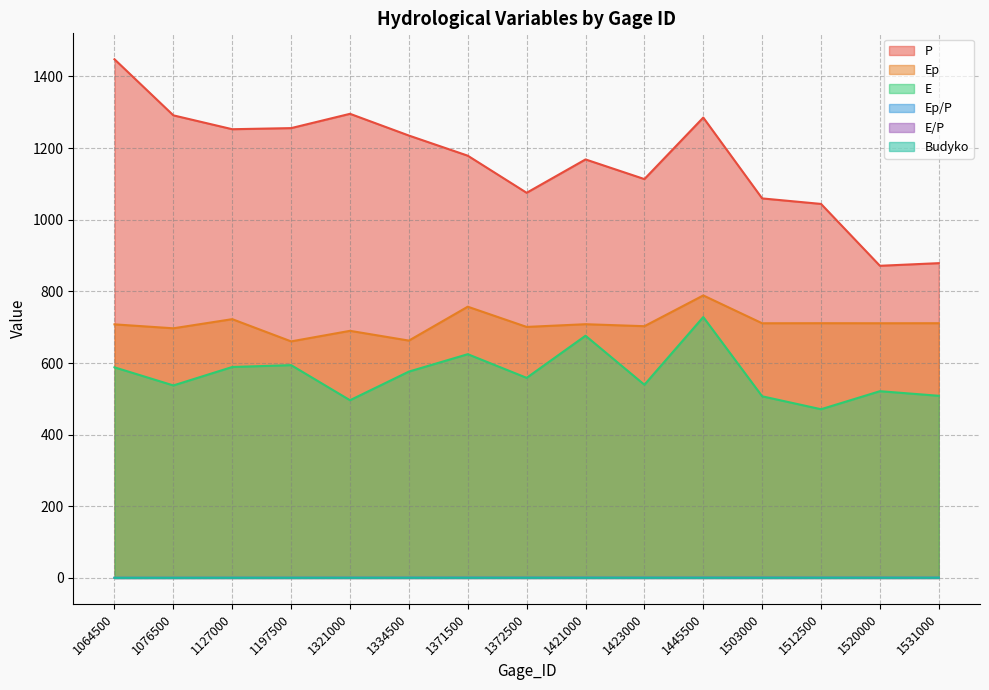

Reading right to left, transcribe all the data shown in this chart.

P: 1531000=878.7	1520000=871.4	1512500=1044.1	1503000=1059.5	1445500=1285.2	1423000=1113.5	1421000=1168.3	1372500=1075.2	1371500=1178.7	1334500=1234.9	1321000=1295.6	1197500=1255.7	1127000=1252.6	1076500=1291.3	1064500=1447.9
Ep: 1531000=711.1	1520000=711.0	1512500=711.1	1503000=710.9	1445500=788.6	1423000=702.8	1421000=708.3	1372500=700.8	1371500=757.2	1334500=662.6	1321000=689.8	1197500=660.3	1127000=722.4	1076500=696.9	1064500=707.9
E: 1531000=508.5	1520000=521.3	1512500=471.0	1503000=507.1	1445500=728.3	1423000=539.3	1421000=676.2	1372500=558.6	1371500=624.6	1334500=576.1	1321000=496.1	1197500=594.1	1127000=588.9	1076500=537.4	1064500=588.0
Ep/P: 1531000=0.6	1520000=0.6	1512500=0.6	1503000=0.6	1445500=0.5	1423000=0.5	1421000=0.5	1372500=0.5	1371500=0.5	1334500=0.5	1321000=0.4	1197500=0.4	1127000=0.4	1076500=0.3	1064500=0.3
E/P: 1531000=0.4	1520000=0.5	1512500=0.4	1503000=0.6	1445500=0.5	1423000=0.4	1421000=0.5	1372500=0.4	1371500=0.5	1334500=0.4	1321000=0.4	1197500=0.3	1127000=0.3	1076500=0.2	1064500=0.2
Budyko: 1531000=0.5	1520000=0.5	1512500=0.5	1503000=0.5	1445500=0.5	1423000=0.5	1421000=0.5	1372500=0.5	1371500=0.5	1334500=0.4	1321000=0.4	1197500=0.4	1127000=0.4	1076500=0.3	1064500=0.3